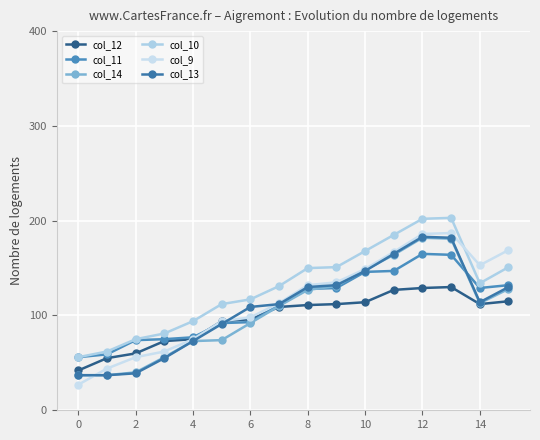

How many data points does each series have?

16